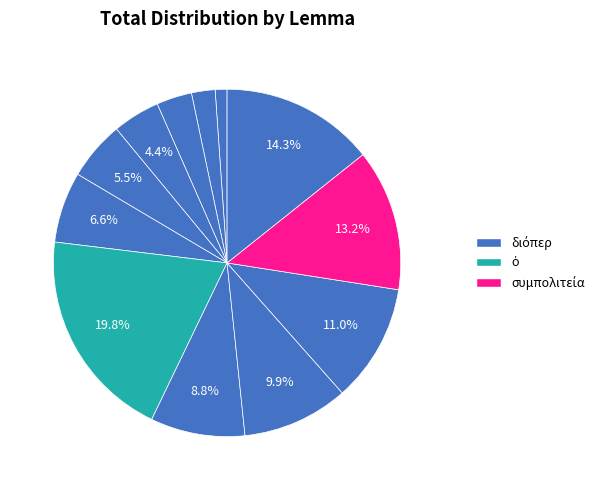

Count the number of slices in the pie.

12